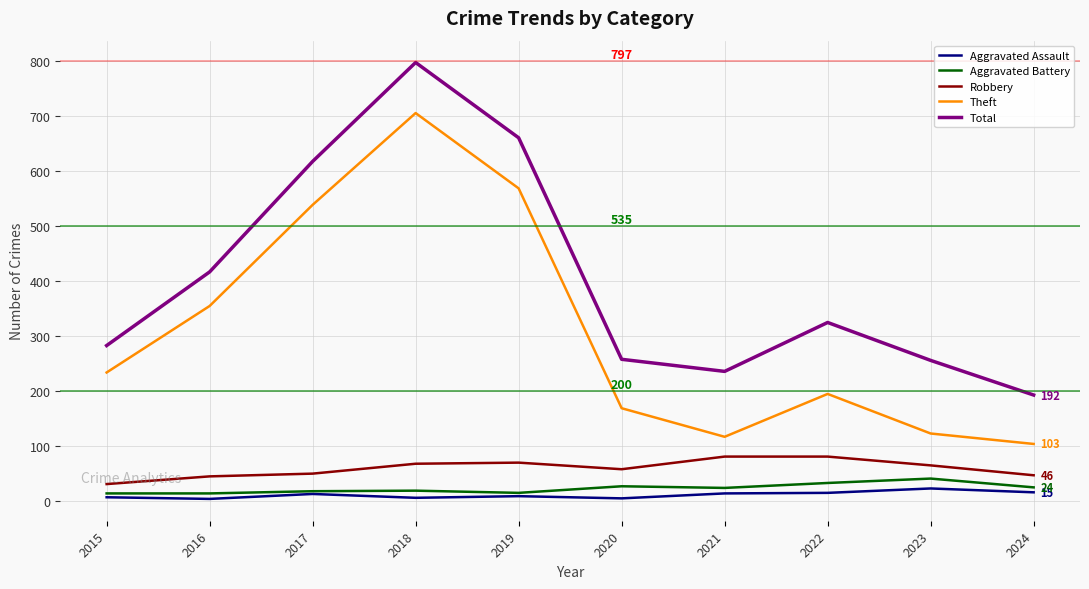

At which label does Total reach its peak?

2018